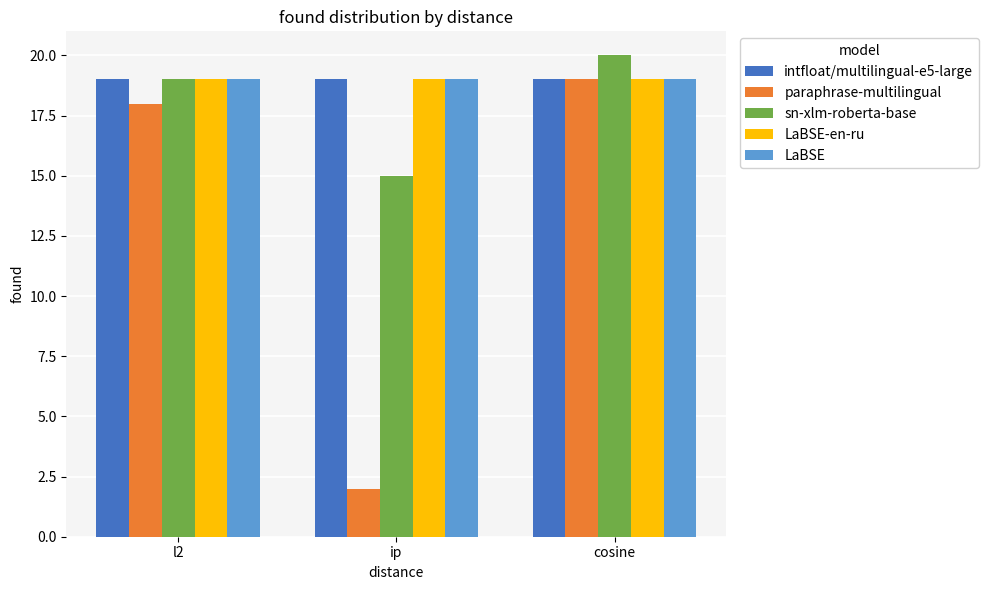

How many bars are there in each group?

5